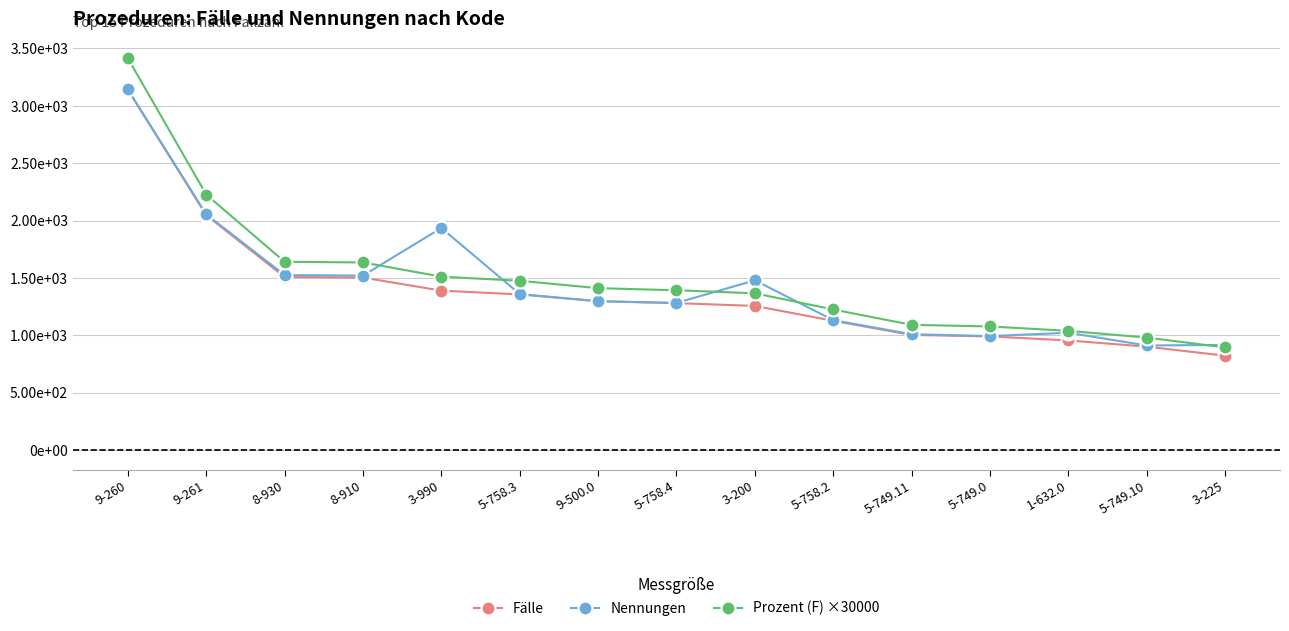

What is the maximum value shown in the chart?

3414.3